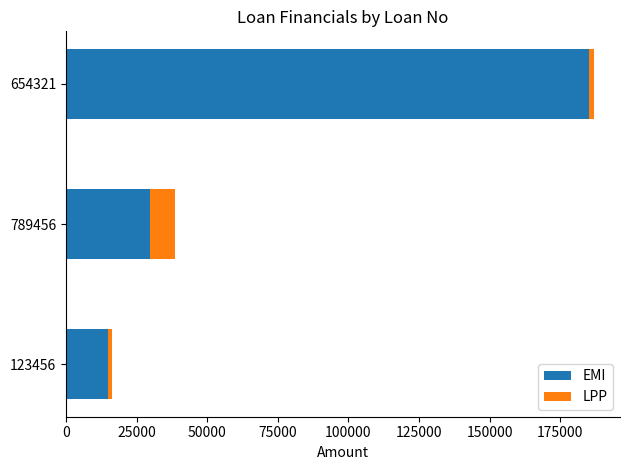

Rank the categories by EMI value from highest to lowest.

654321, 789456, 123456